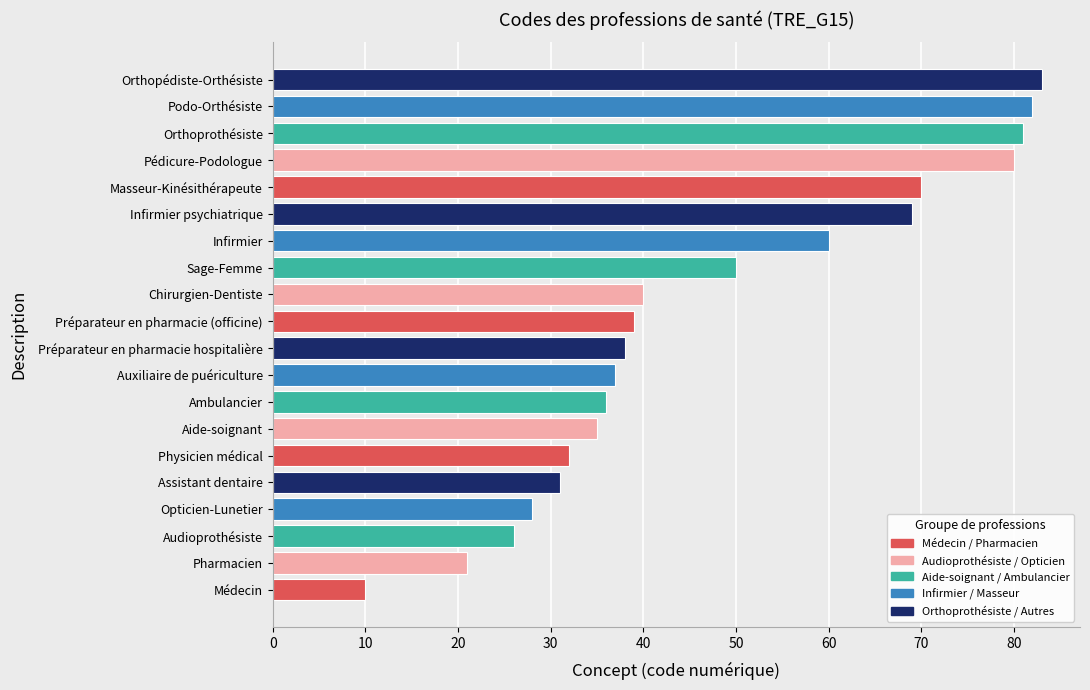

Is it true that the value at Orthopédiste-Orthésiste is 83?

True